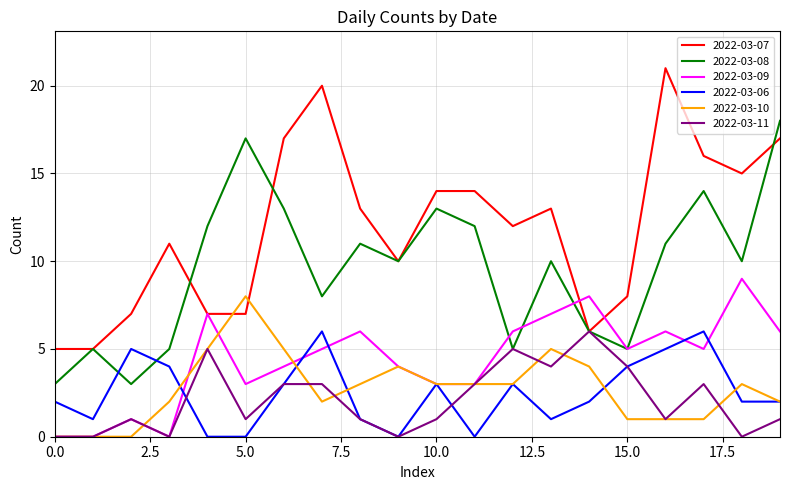

What is the maximum value shown in the chart?

21